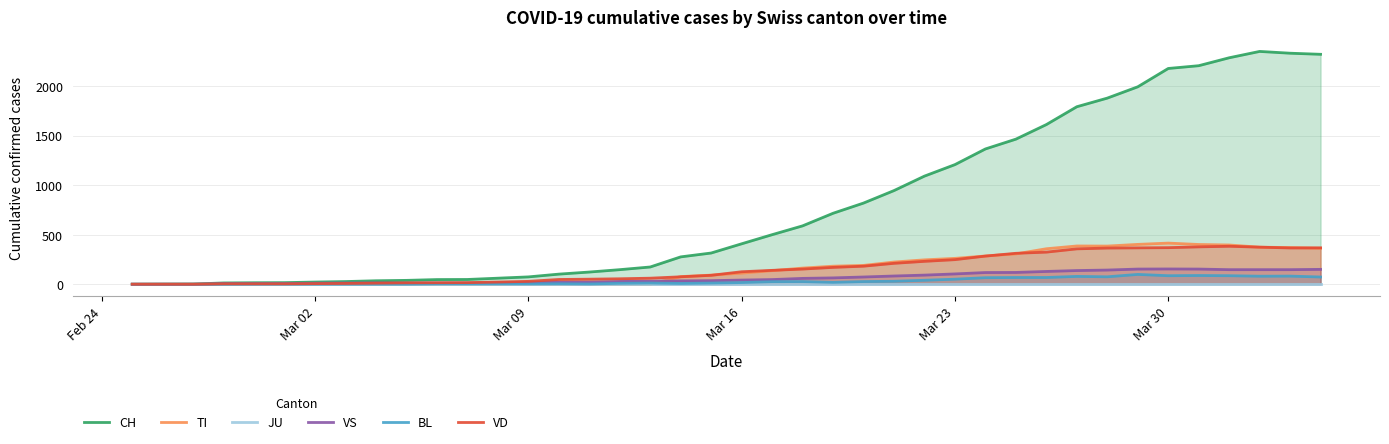

What is the maximum value for TI?

415